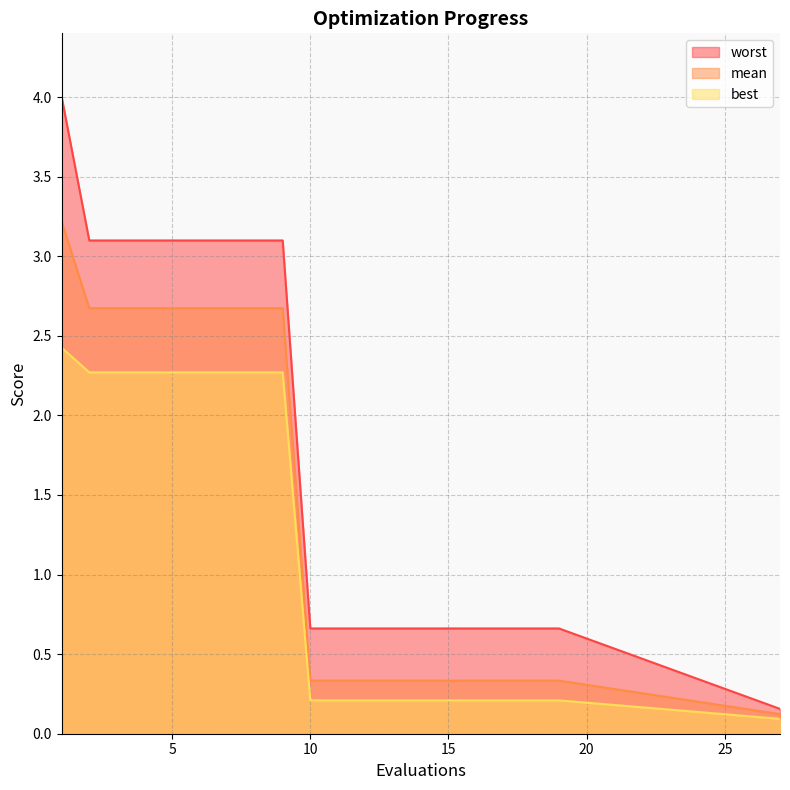

What is the sum of all best values?

22.8